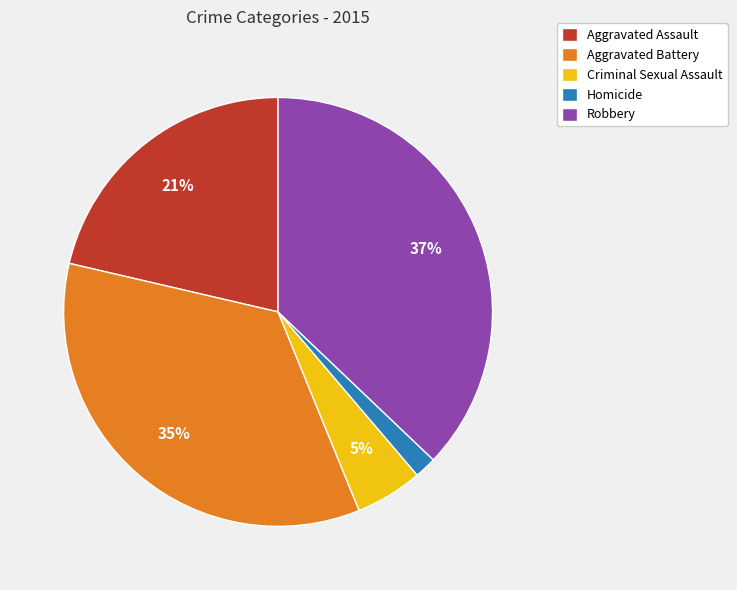

What percentage is the Criminal Sexual Assault slice, to the nearest percent?

5%